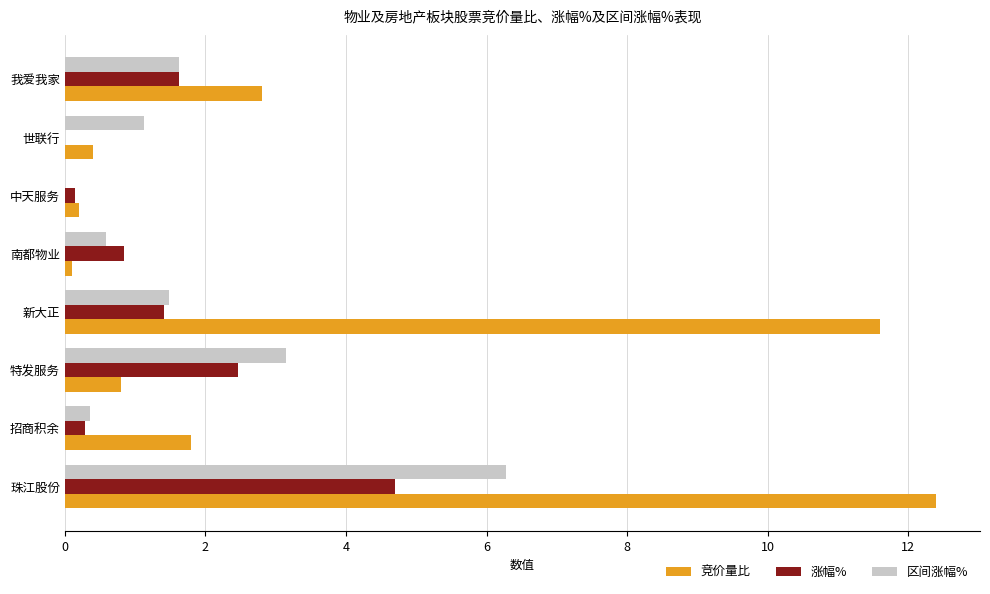

Which label corresponds to the largest value in the chart?

珠江股份